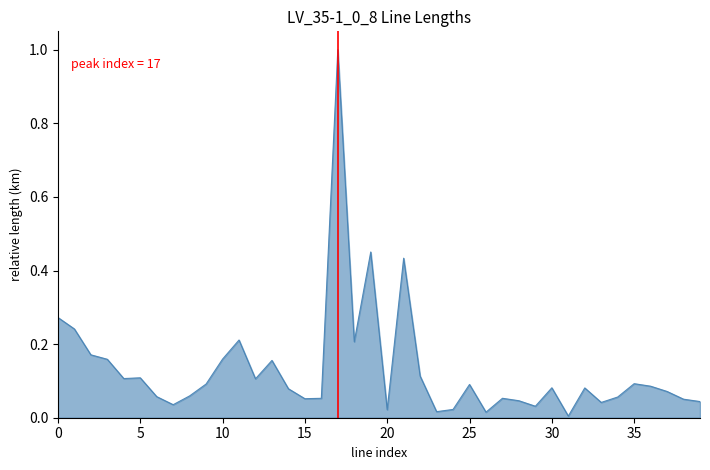

What is the greatest value displayed?

1.0